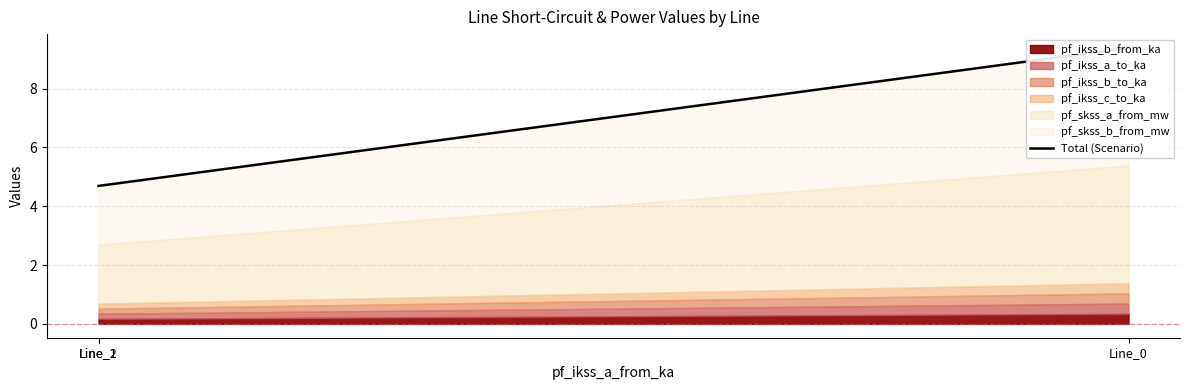

What is the approximate value at Line_1?

4.7